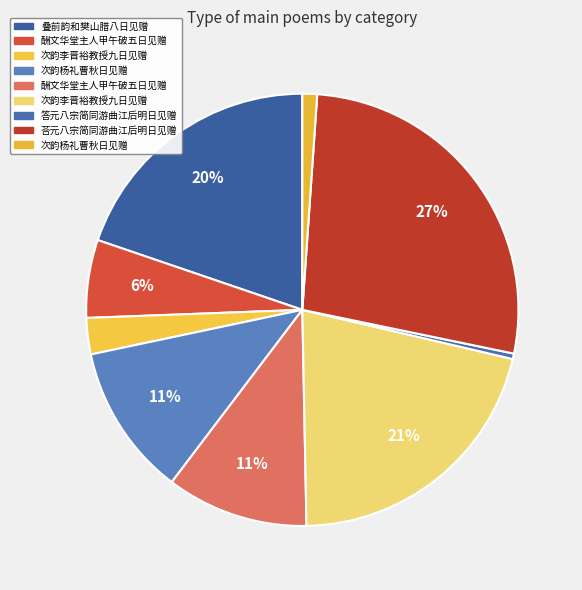

Count the number of slices in the pie.

9